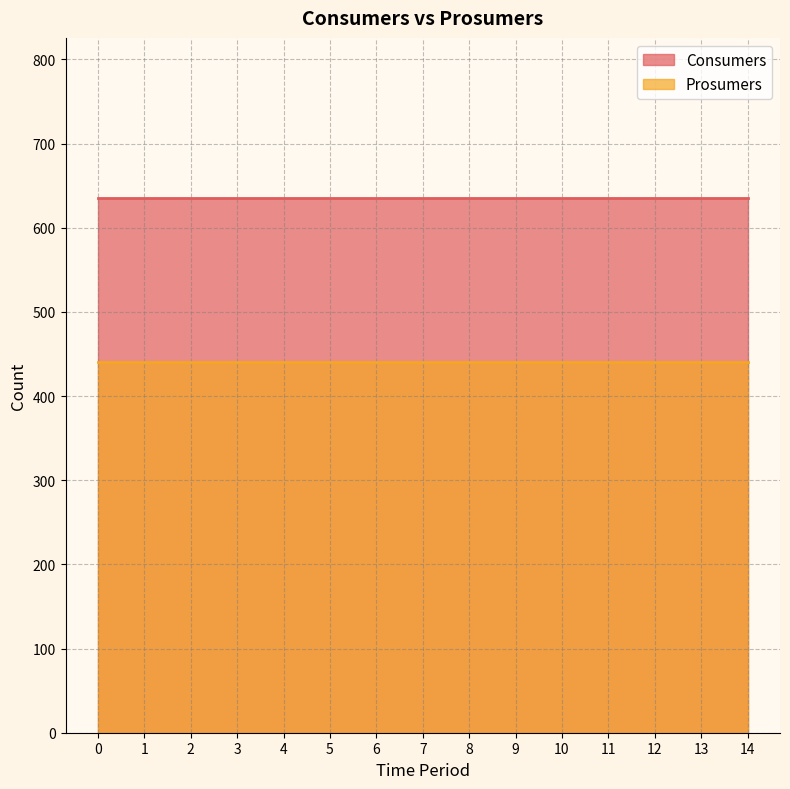

Rank the series by their average value, from highest to lowest.

Consumers, Prosumers